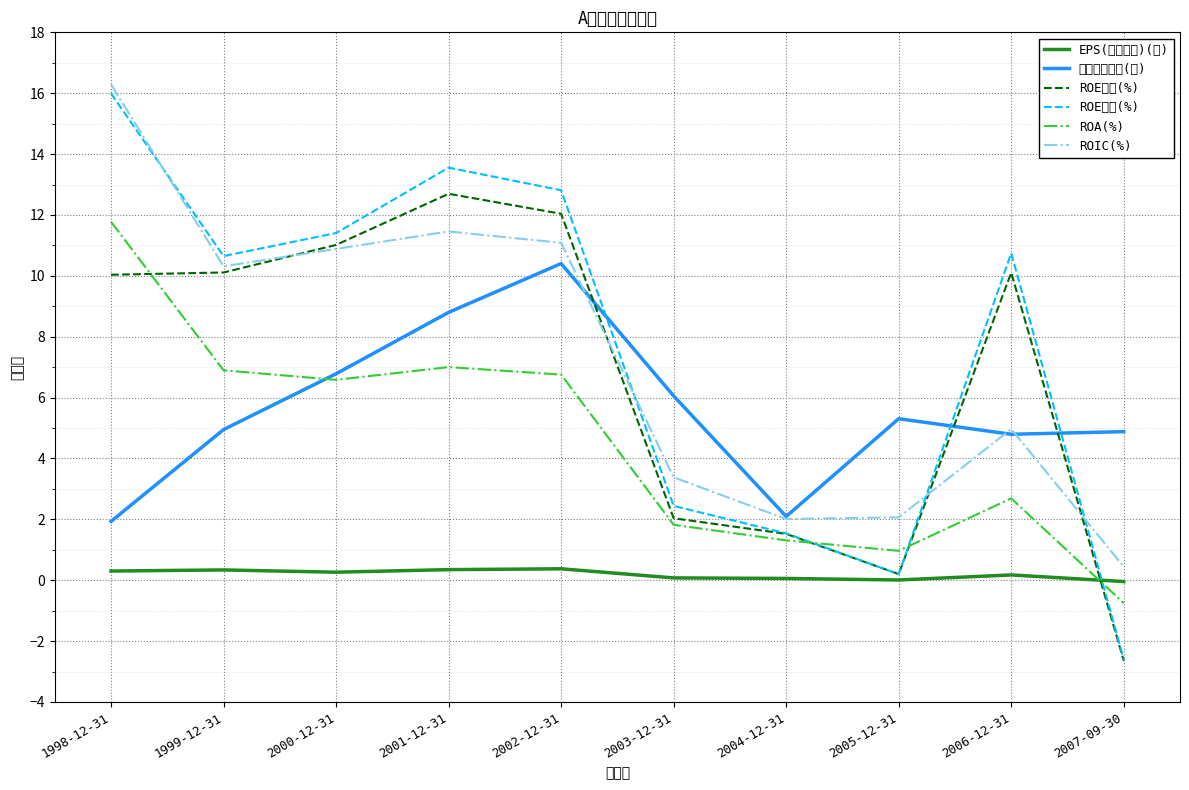

Which series has the largest total across all categories?

ROE平均(%)